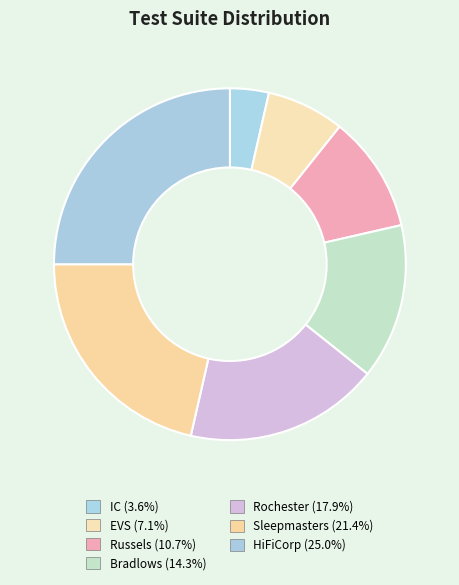

Which has a higher value, IC or EVS?

EVS